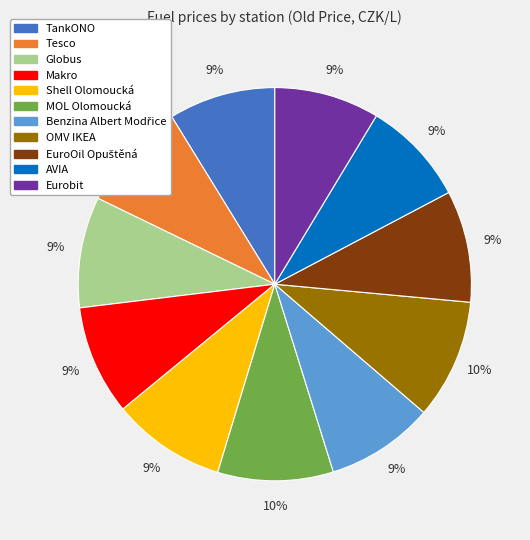

Which has a higher value, Globus or OMV IKEA?

OMV IKEA